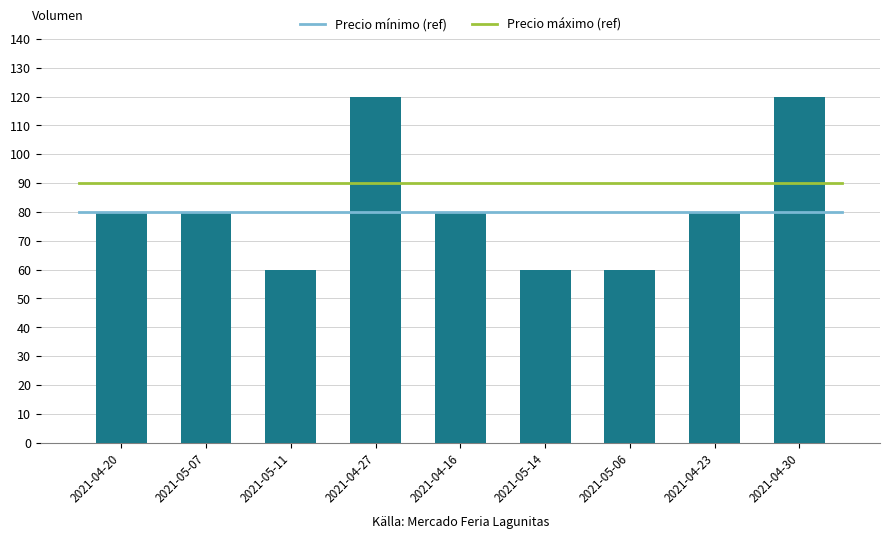

Read the value at 2021-05-07, to the nearest 5.

80